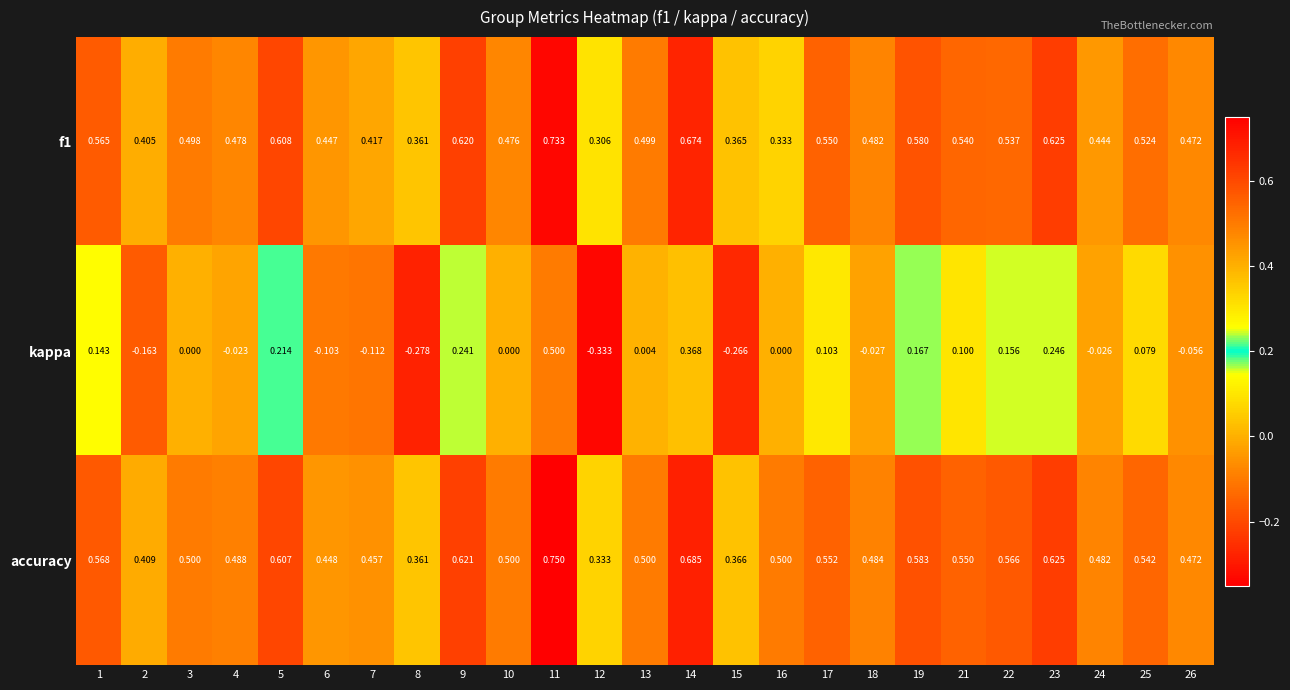

Which series has the widest spread of values?

kappa